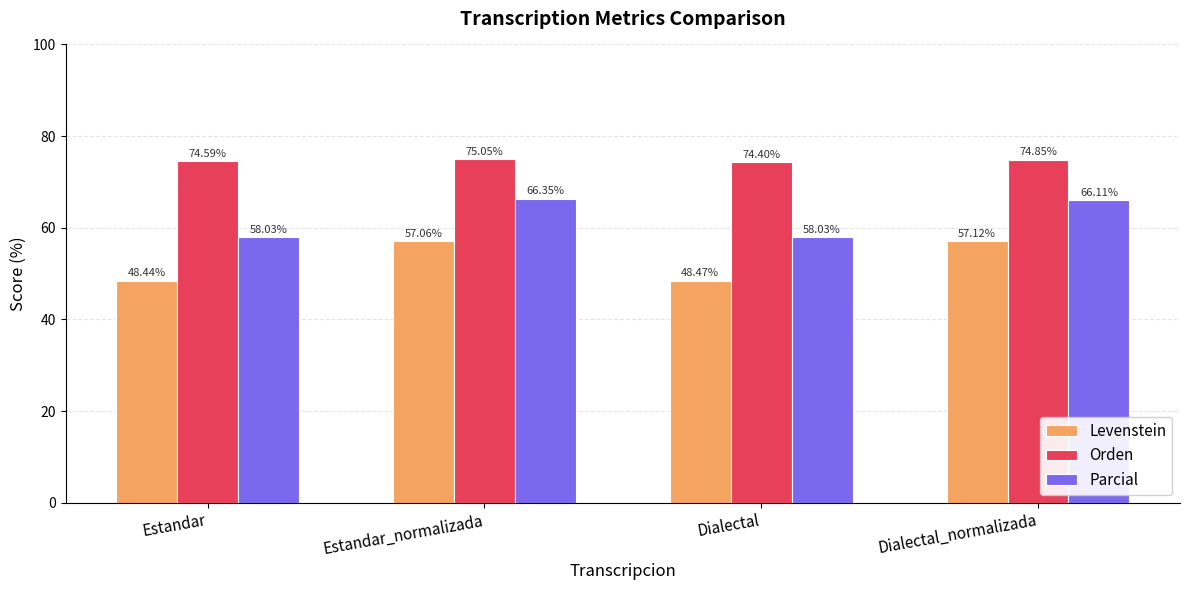

At which label does Levenstein first exceed 57?

Estandar_normalizada